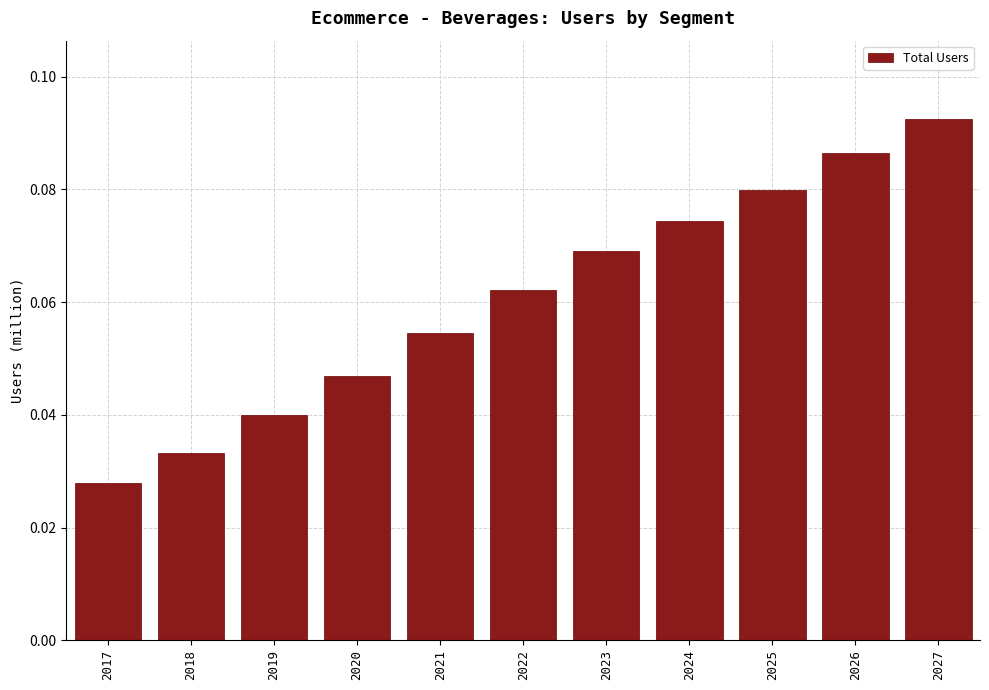

What is the change in value from 2017 to 2027?

+0.1